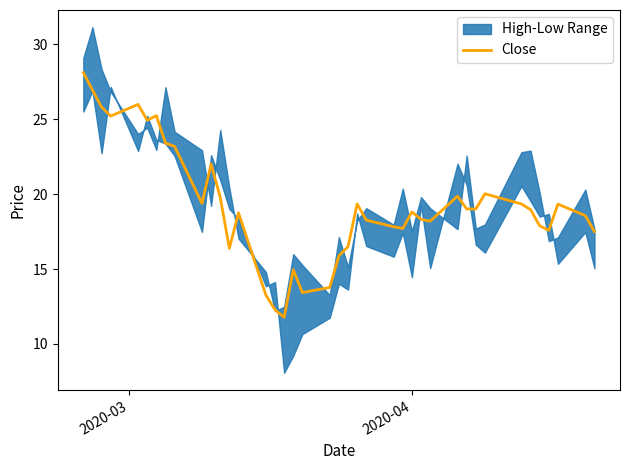

Does the chart have visible grid lines?

No